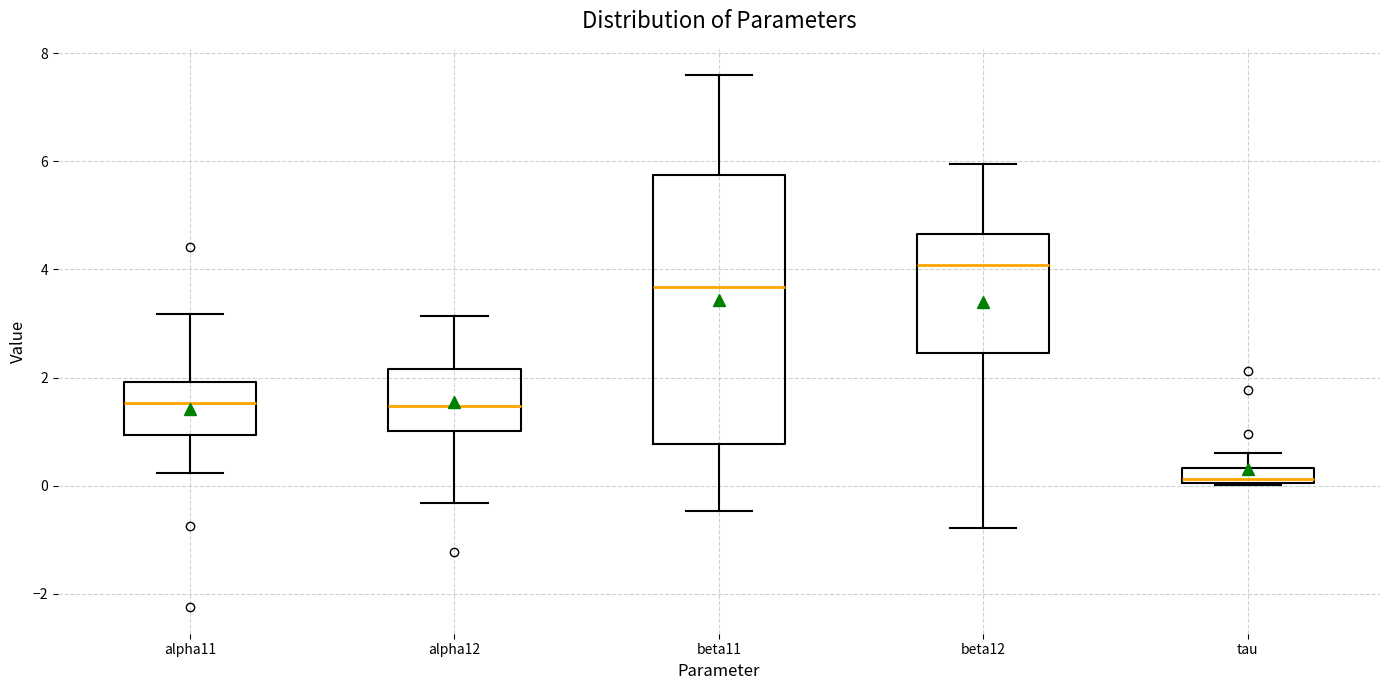

Which box's median line is the lowest?

tau